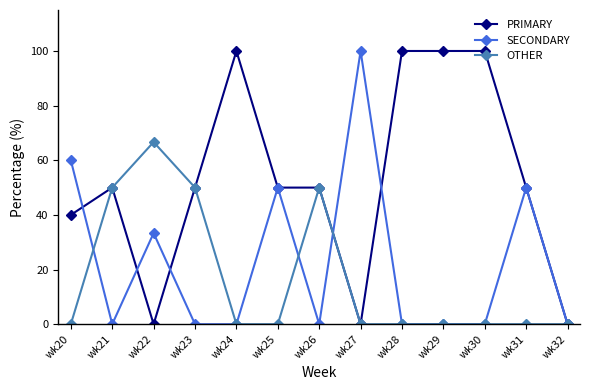

In OTHER, how many points are higher than both neighbors (excluding endpoints)?

2